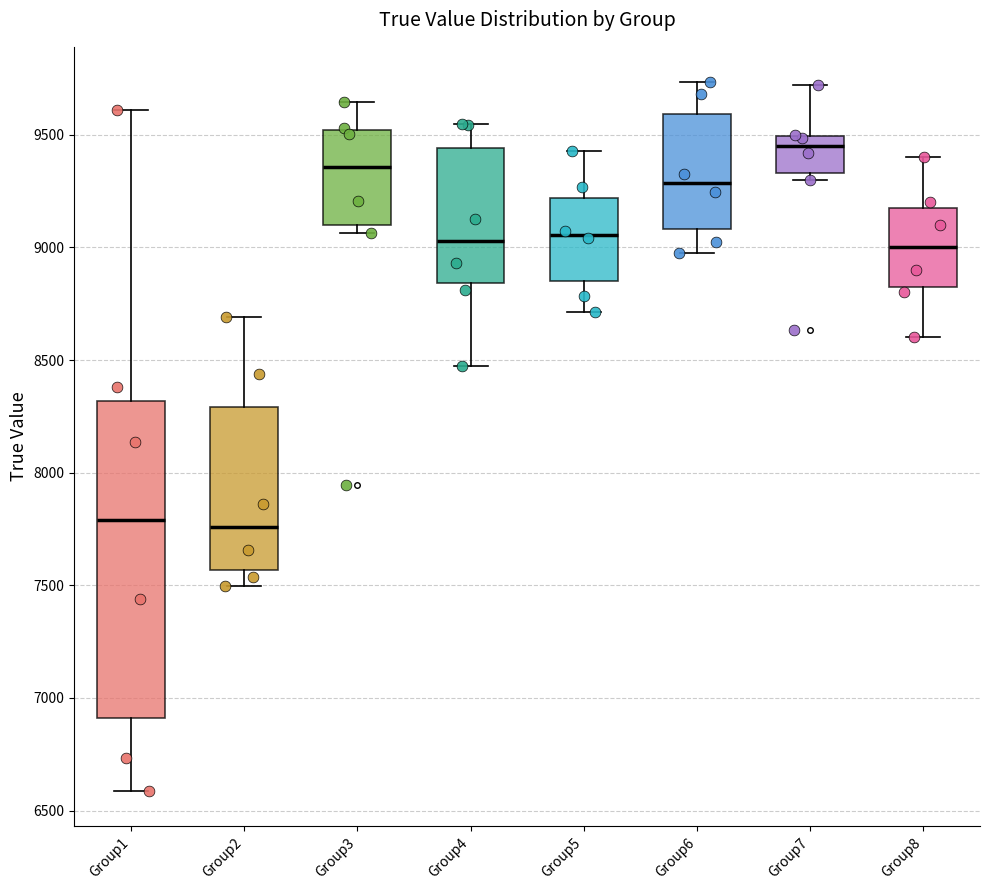

Comparing the boxes themselves (not the whiskers), which one is the tallest?

Group1